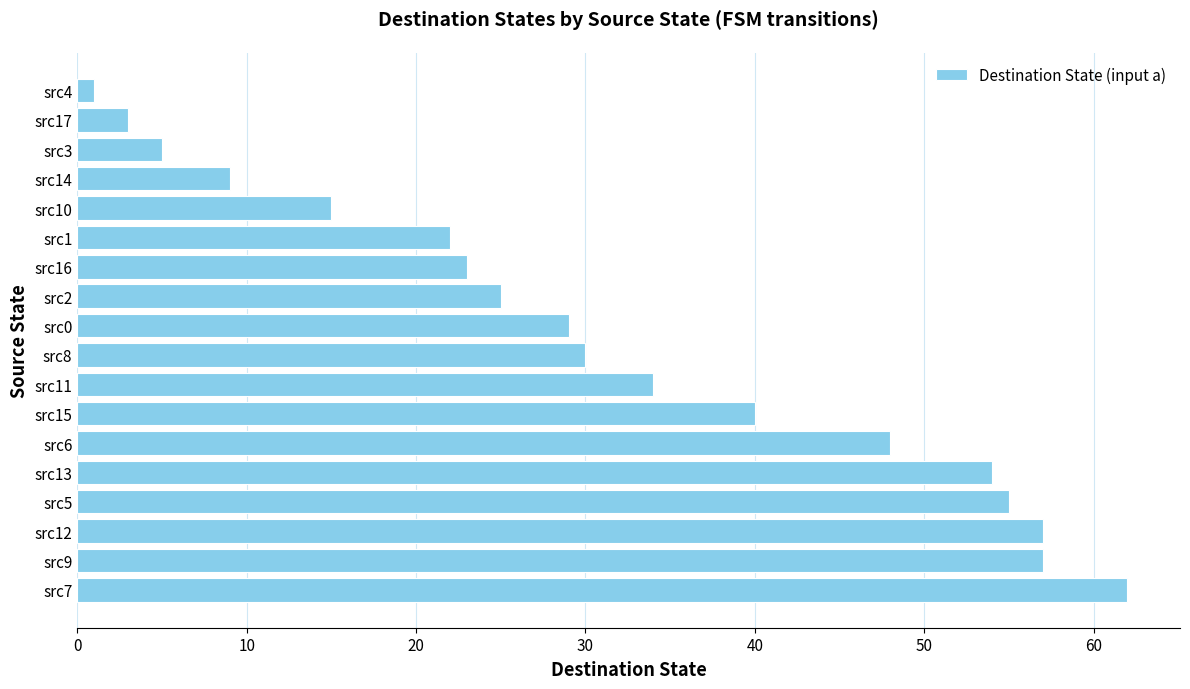

The value at src15 is 40. True or false?

True